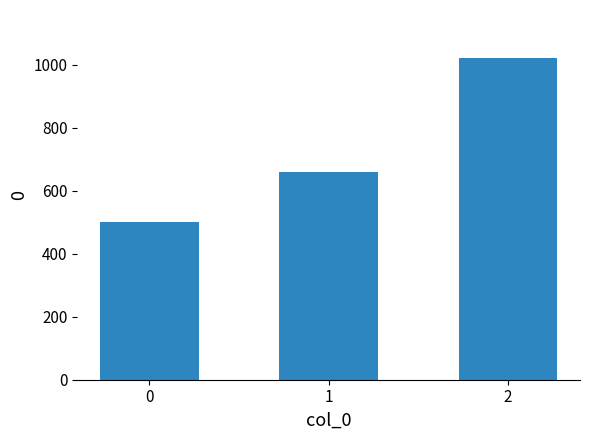

Rank the categories by value from highest to lowest.

2, 1, 0